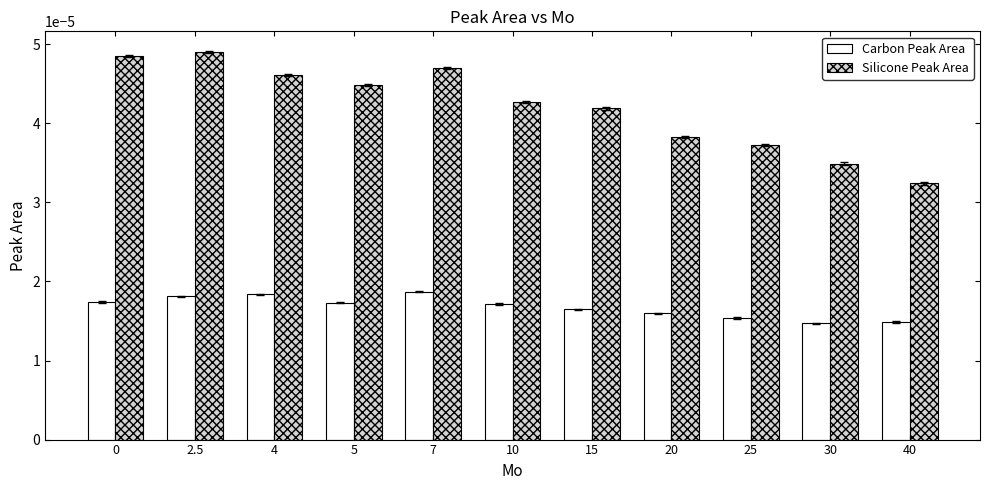

What is the label of the 7th bar from the right?

7